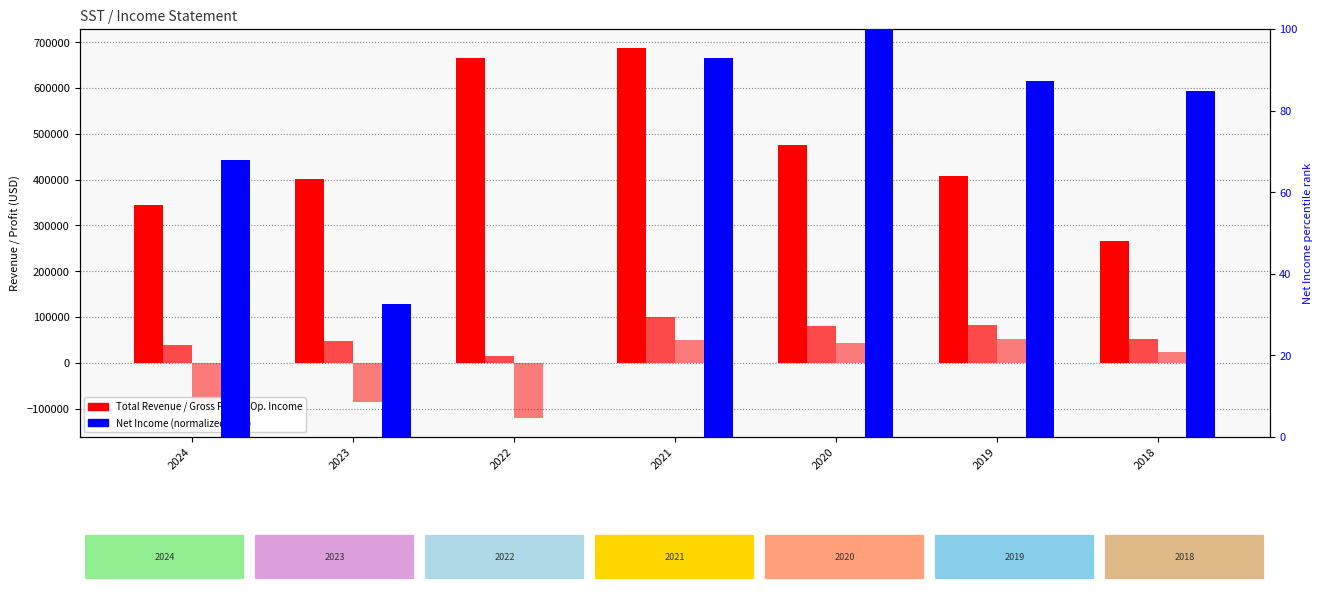

How many values in the Gross Profit series exceed 52900?

3